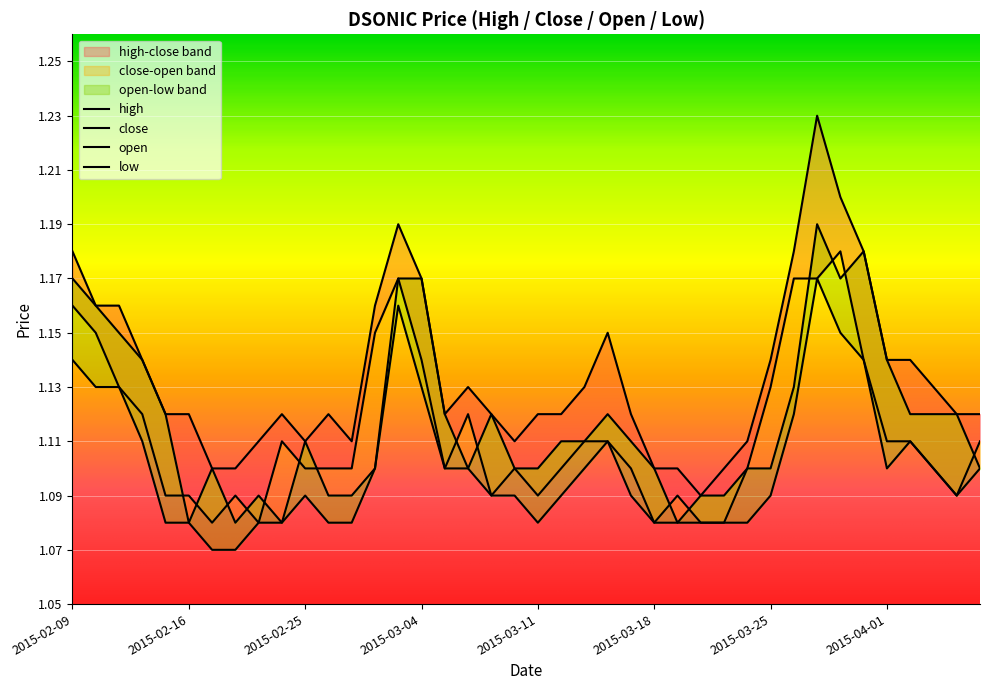

Is it true that close equals 2.0 at 32?

False